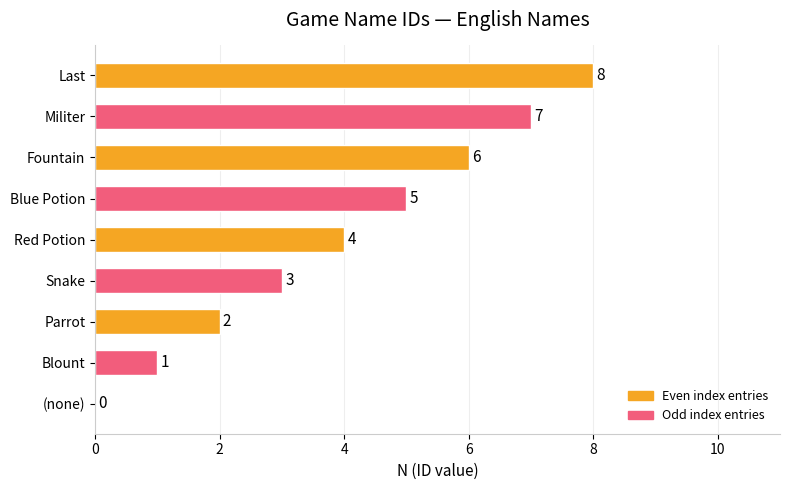

Is it true that the value at Fountain is 4?

False